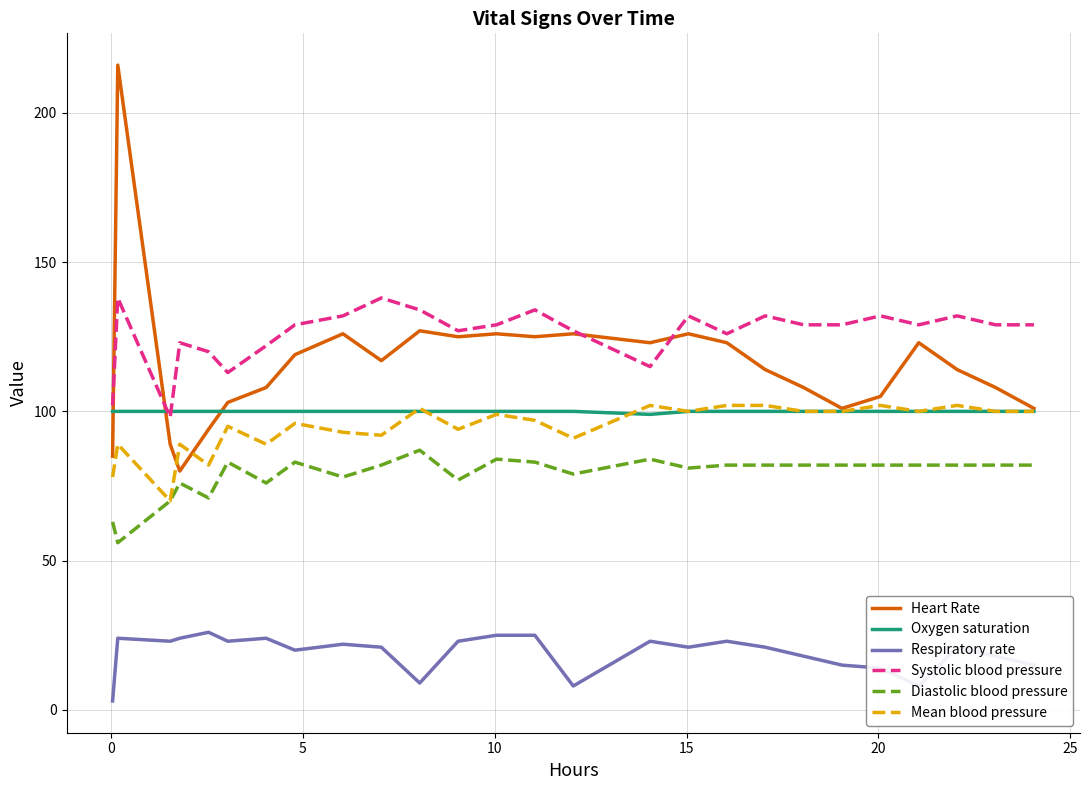

What is the lowest value of the Systolic blood pressure series?

98